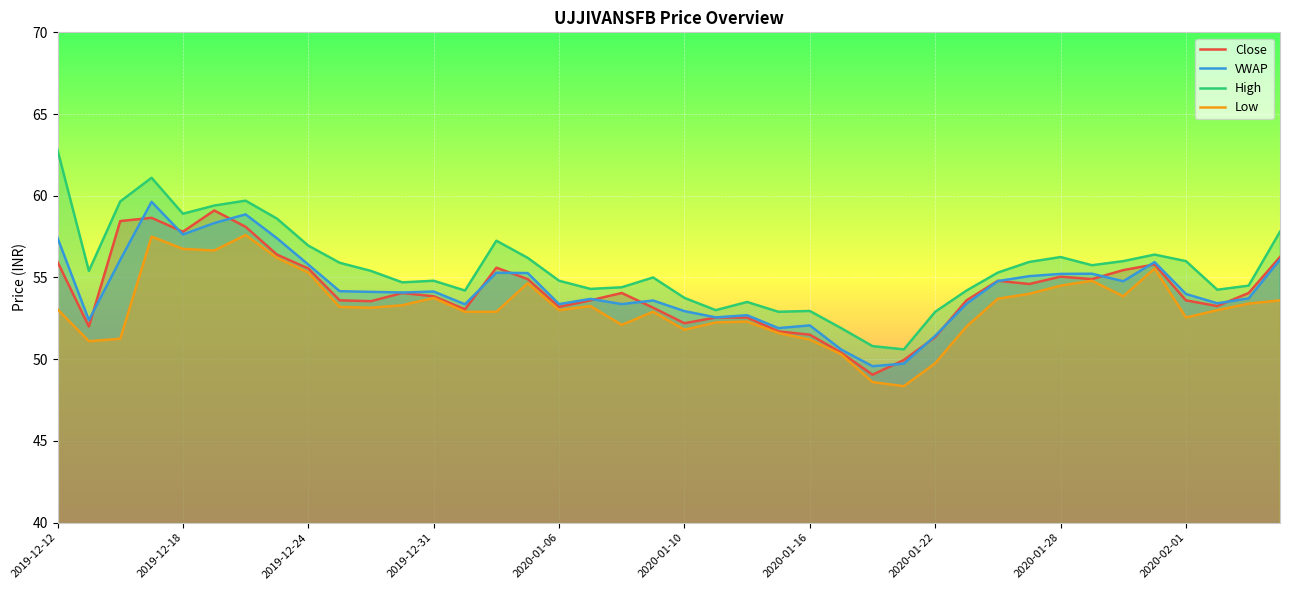

Which series has the largest range (max minus min)?

High